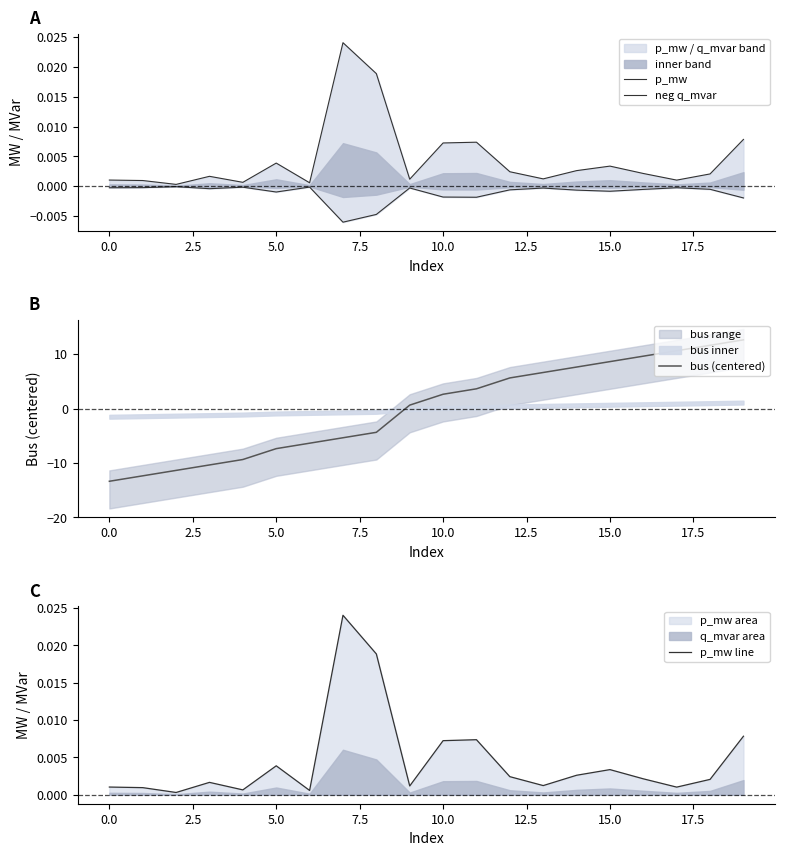

What is the difference between the highest and lowest values at 18?

11.7